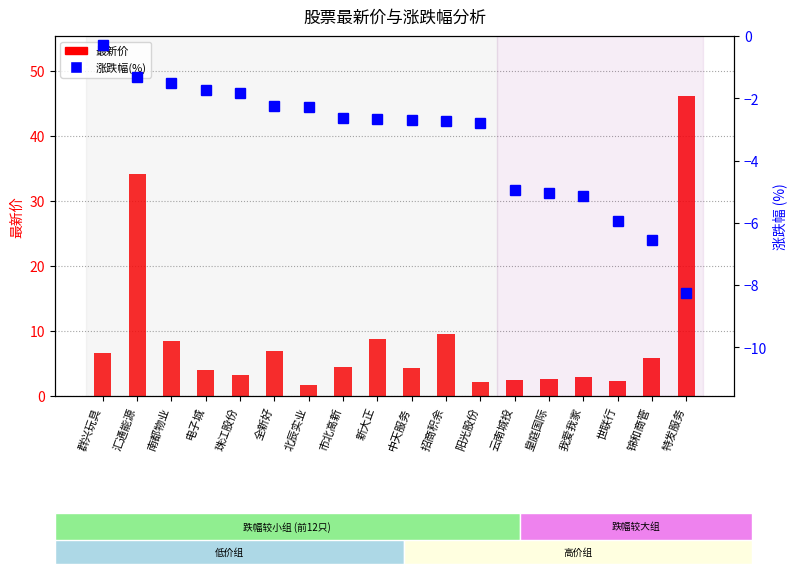

What is the difference between the highest and lowest values at 全新好?

9.2